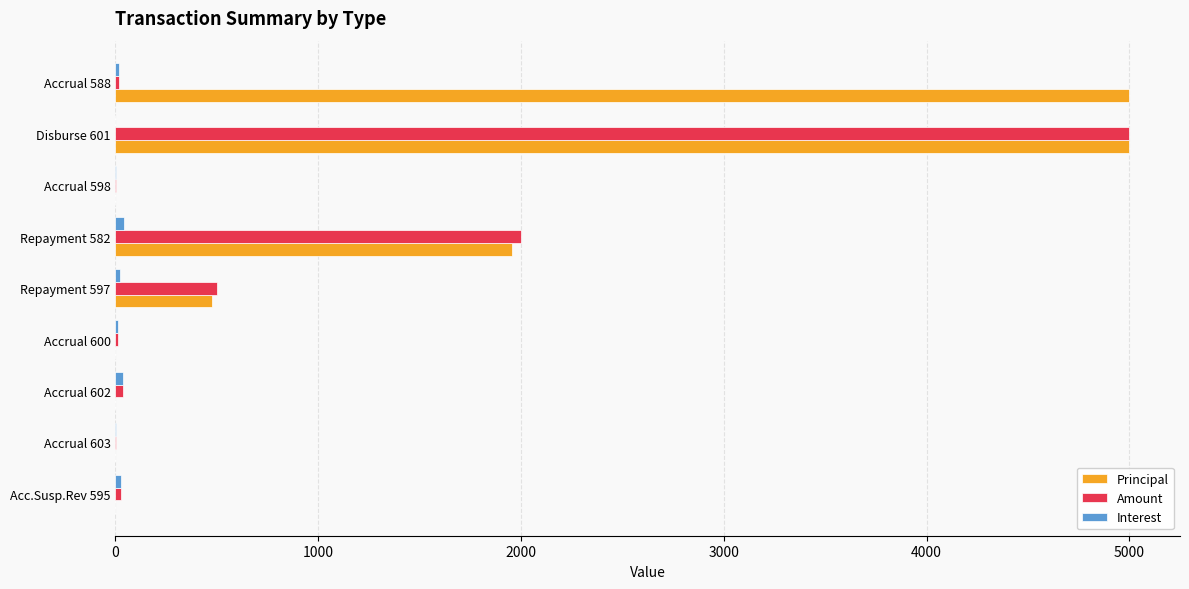

What is the highest value of the Amount series?

5000.0